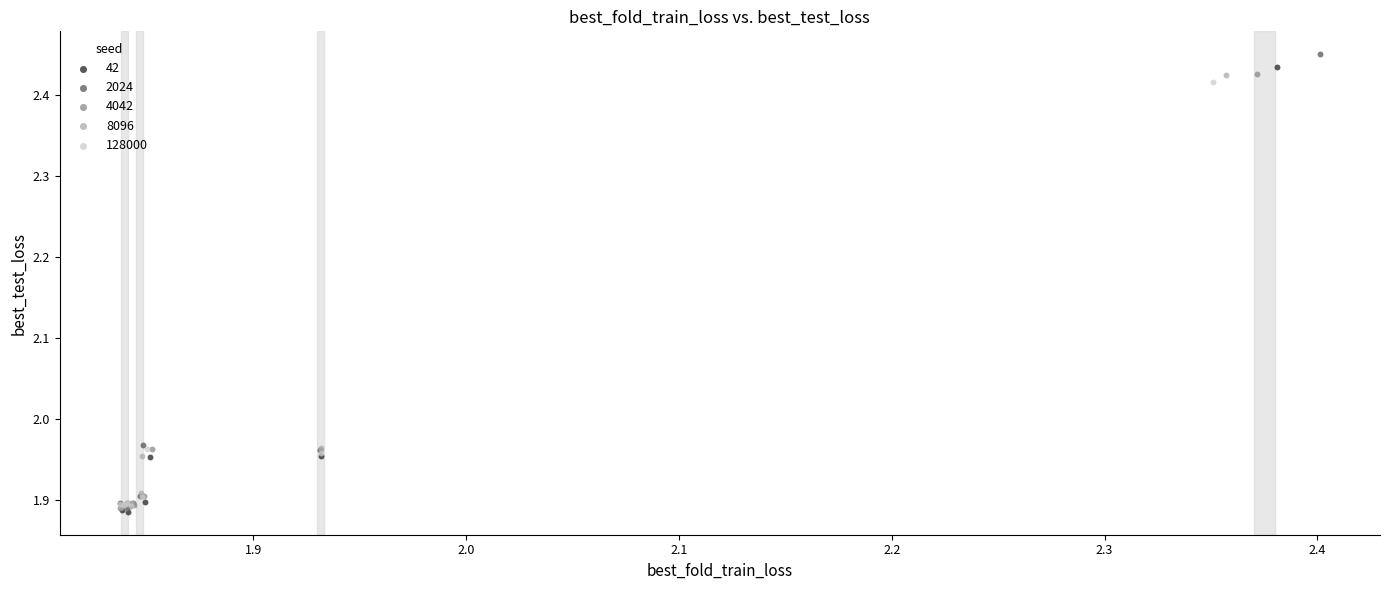

What are all the series names shown in the legend?

42, 2024, 4042, 8096, 128000